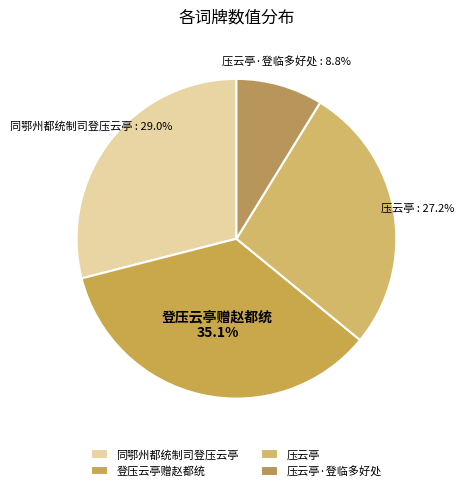

Approximately how many times larger is the value at 压云亭 compared to 登压云亭赠赵都统?

0.8